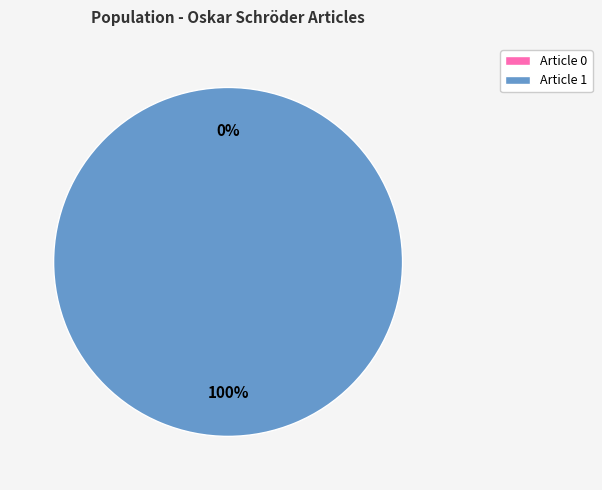

How many slices are in this pie chart?

2